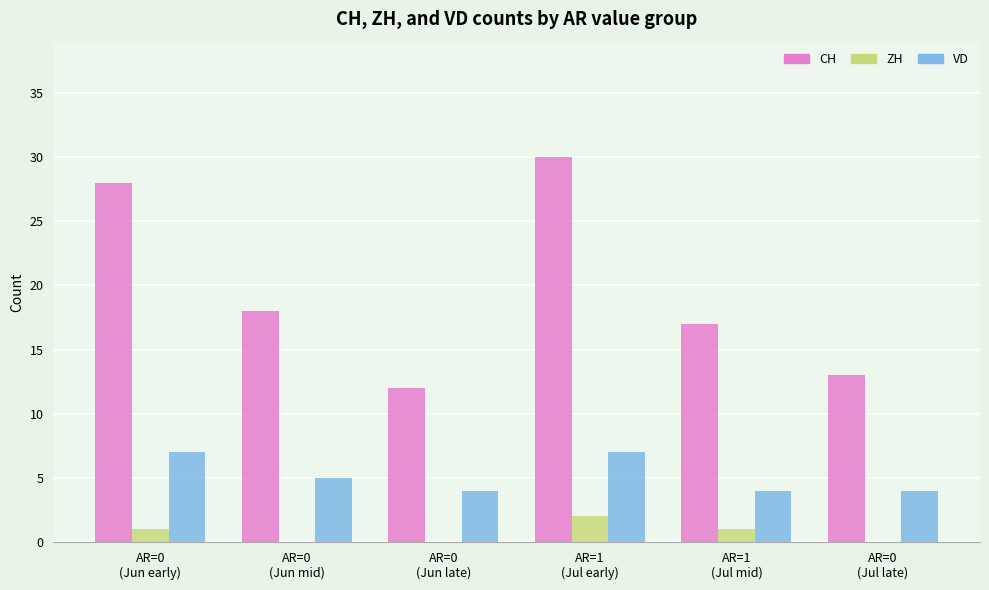

What is the highest value of the CH series?

30